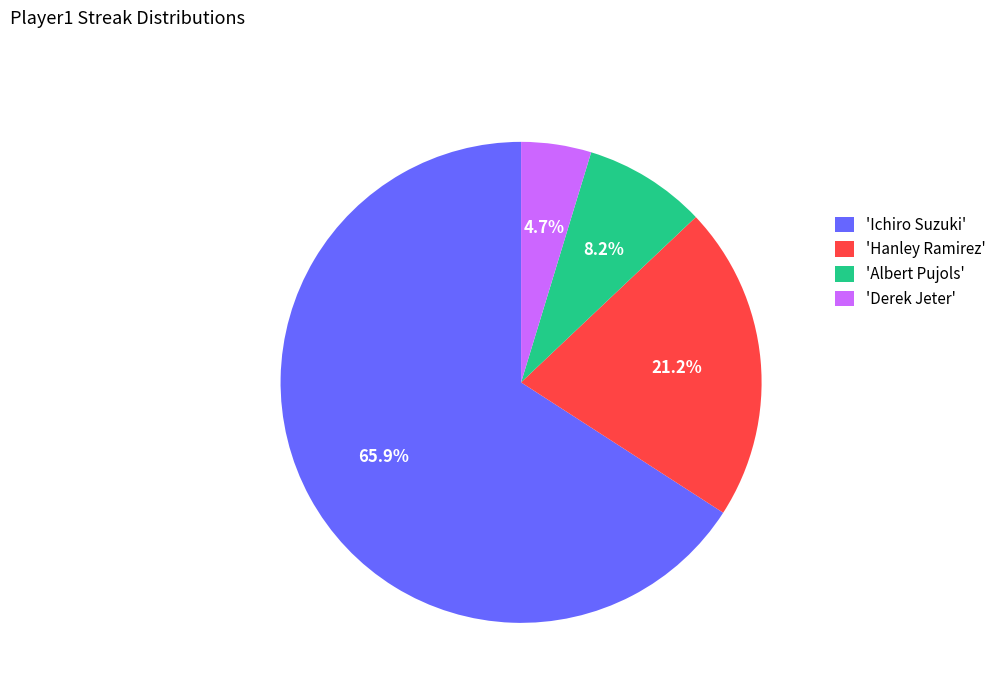

Combined, do 'Albert Pujols' and 'Derek Jeter' account for over 50%?

No